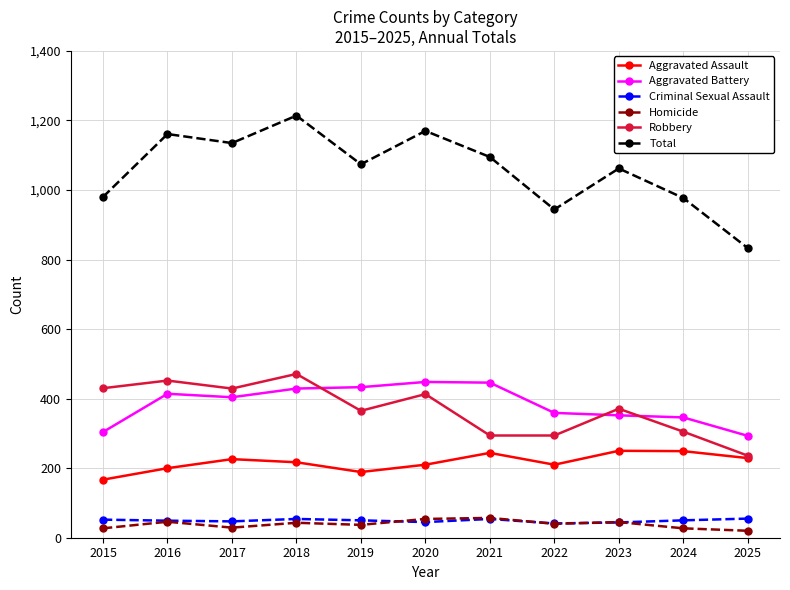

Which series has the largest total across all categories?

Total